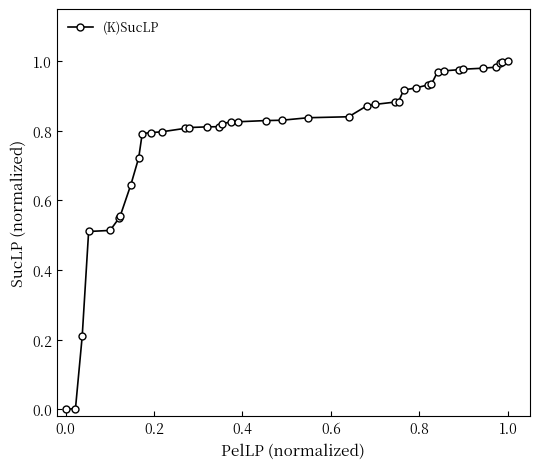

How many lines are shown in the chart?

1